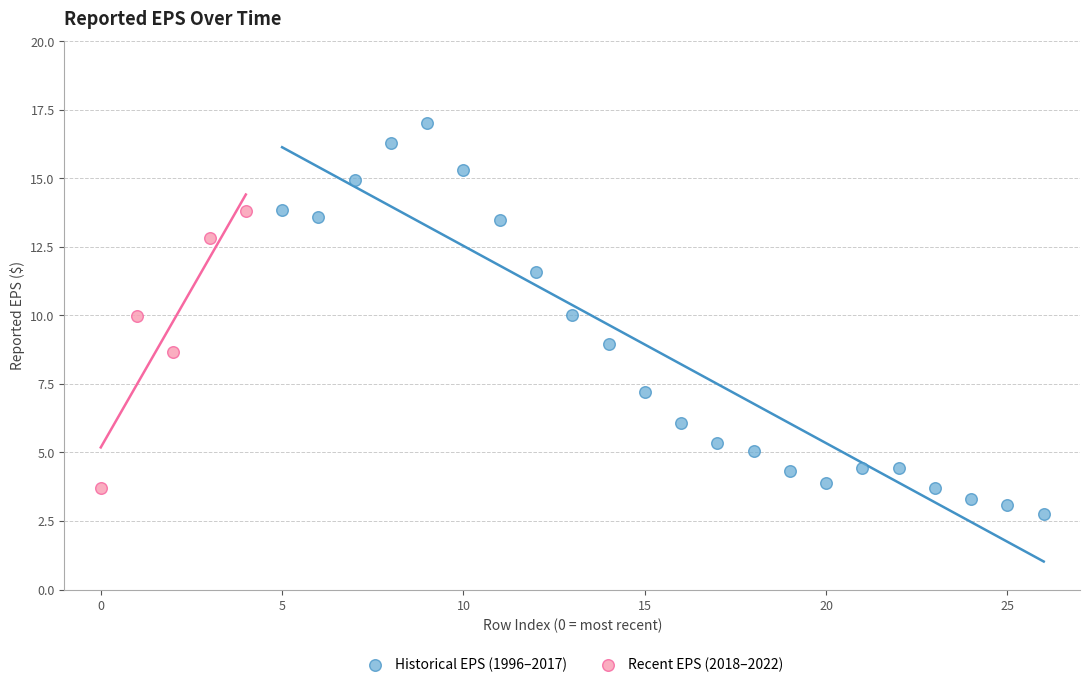

Which series contains the lowest Y value?

Historical EPS (1996–2017)